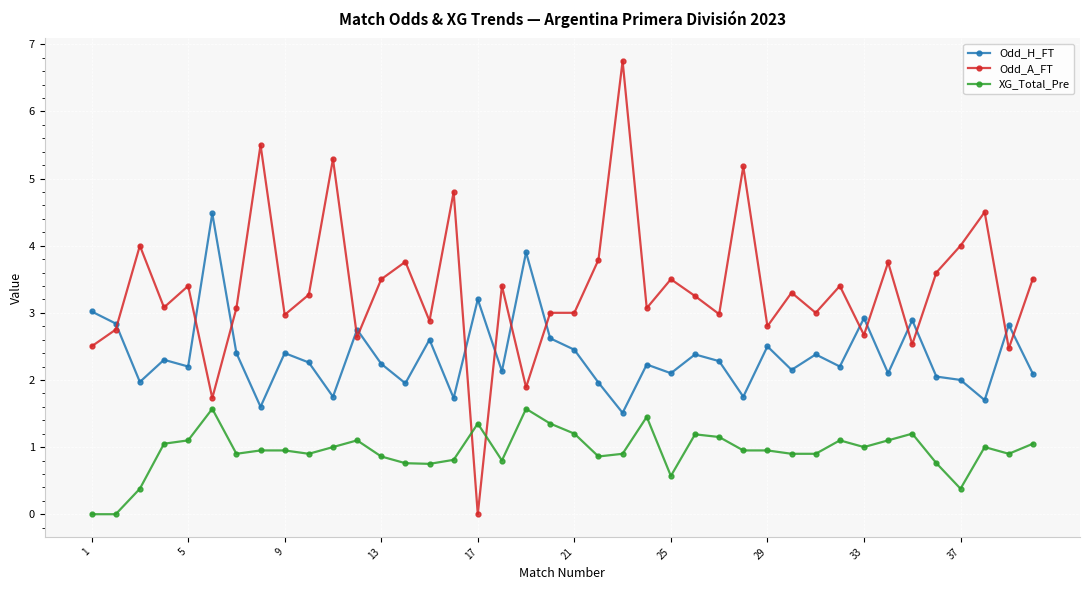

At how many categories does at least one series exceed 5?

4